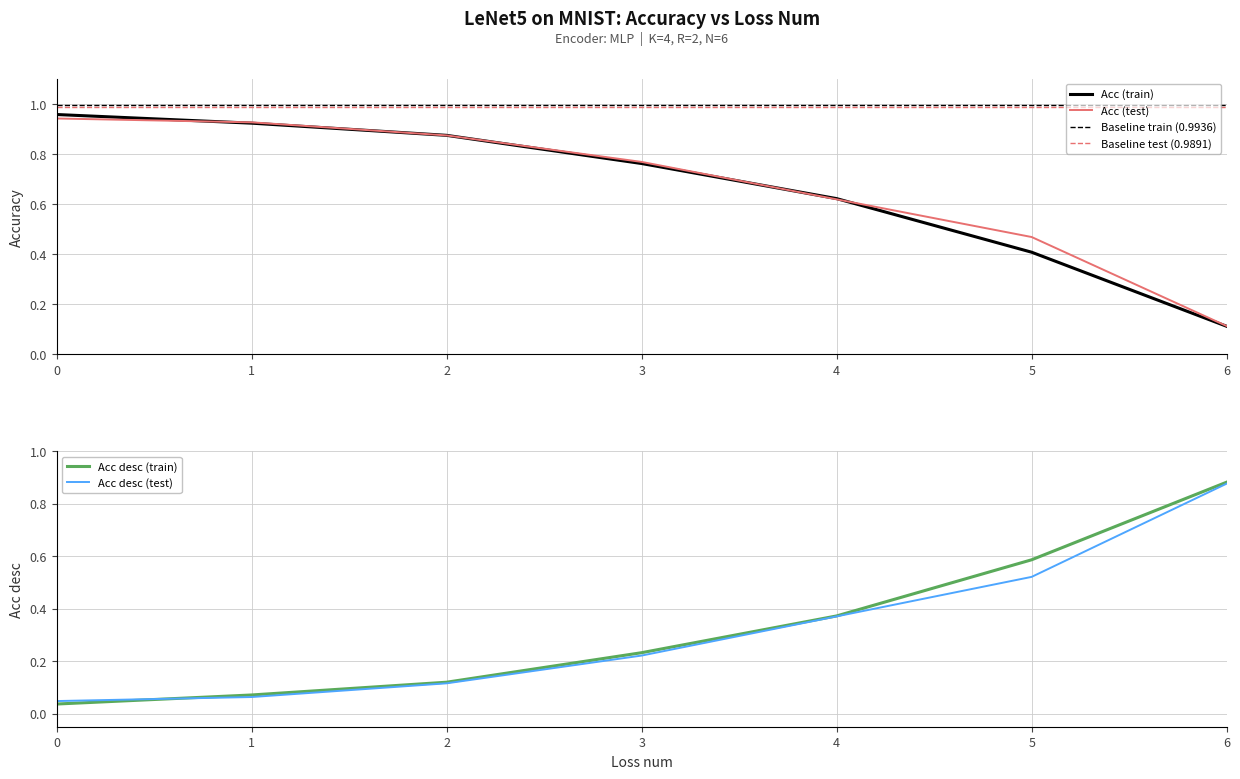

Which category has the lowest value in the Acc (train) series?

6